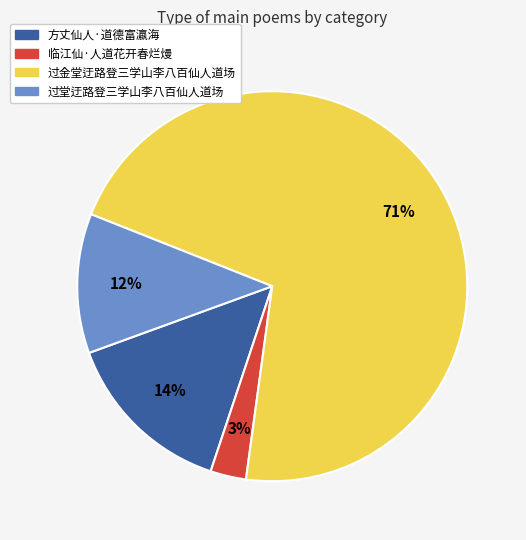

Which category has the smallest portion of the pie?

临江仙·人道花开春烂熳